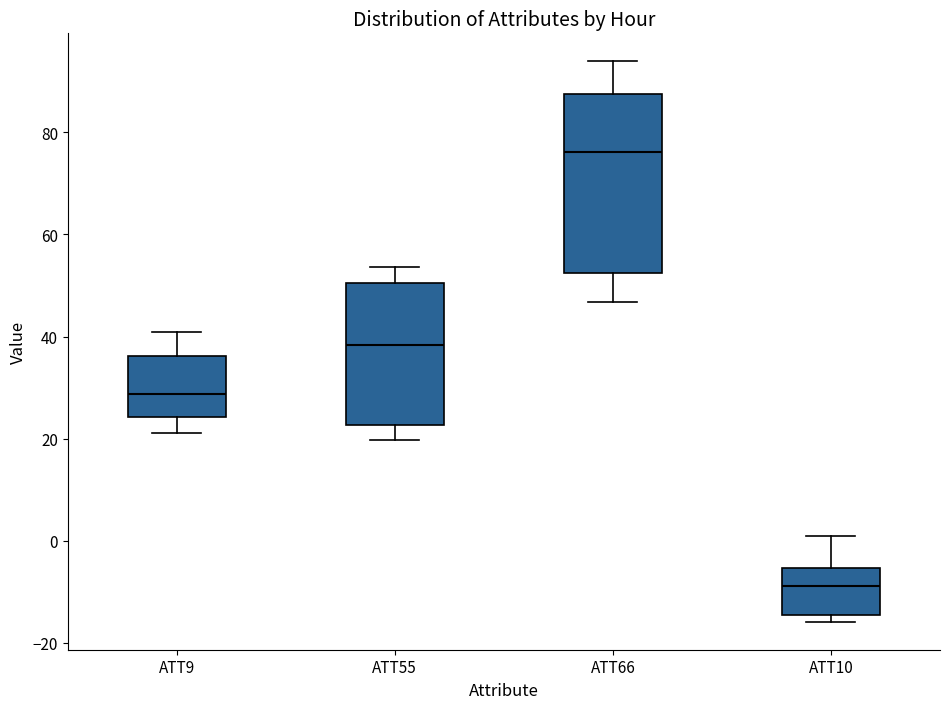

Which box is the tallest, from its lower edge to its upper edge?

ATT66